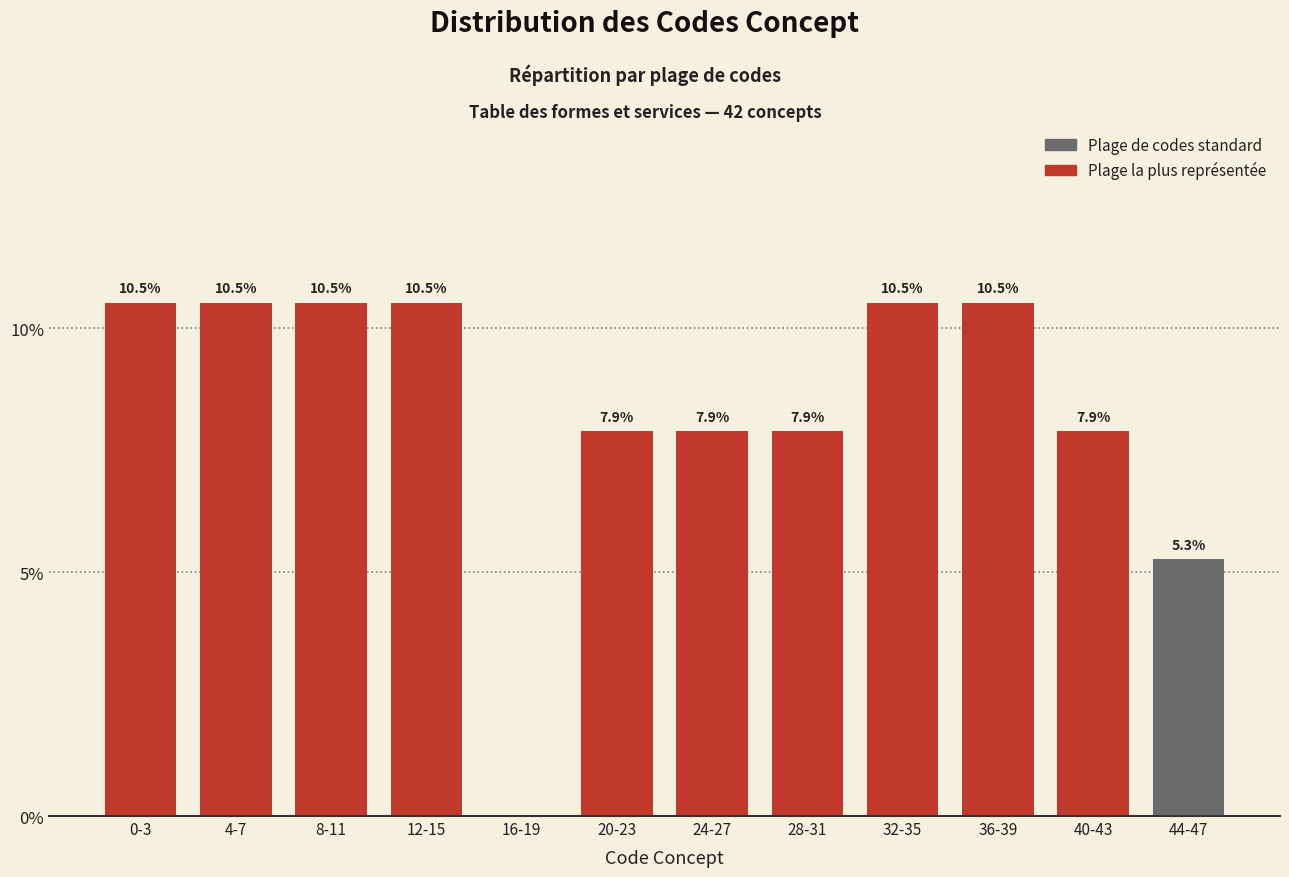

Reading left to right, extract all data points from this chart.

0-3=10.5	4-7=10.5	8-11=10.5	12-15=10.5	16-19=0.0	20-23=7.9	24-27=7.9	28-31=7.9	32-35=10.5	36-39=10.5	40-43=7.9	44-47=5.3